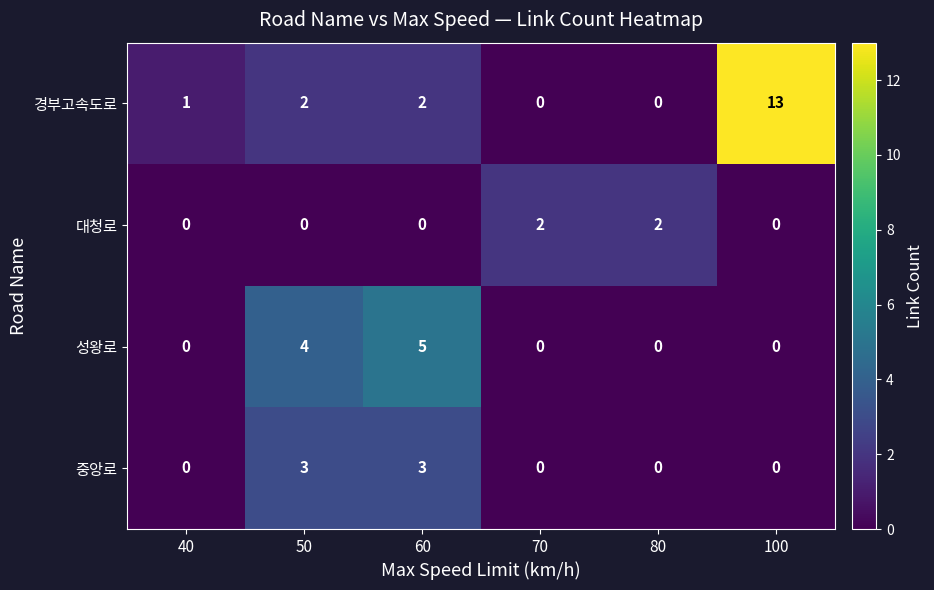

What is the maximum value shown in the chart?

13